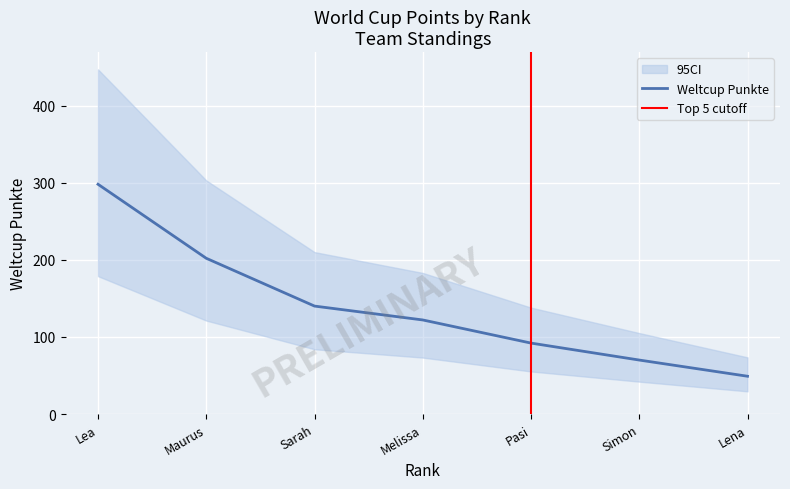

Is it true that Weltcup Punkte equals 92 at Pasi?

True